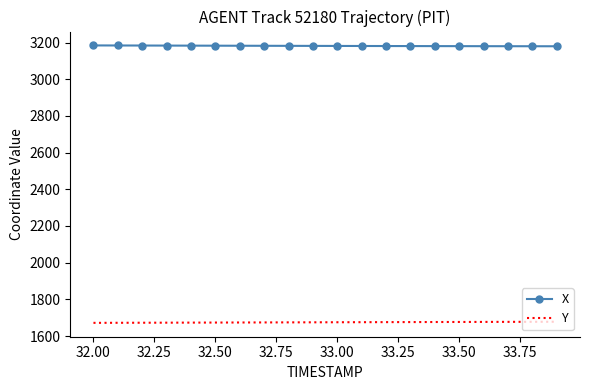

List the series in order of their peak value, lowest first.

Y, X